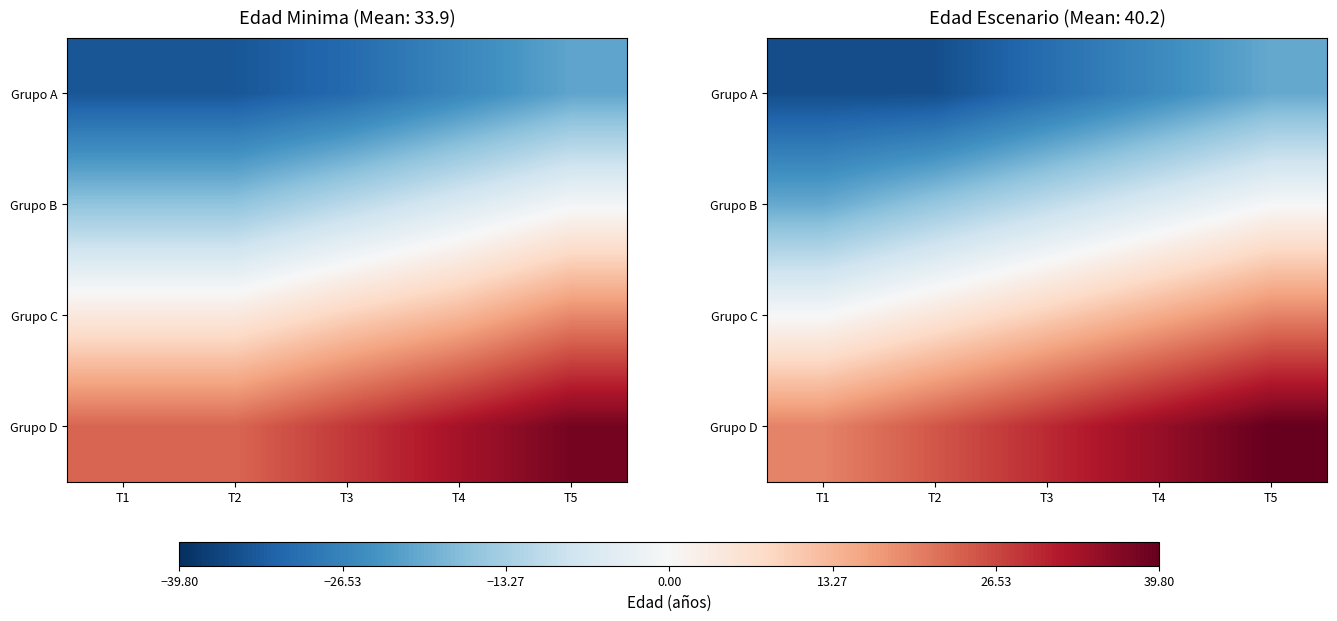

At which label does Grupo C first exceed 9?

T3